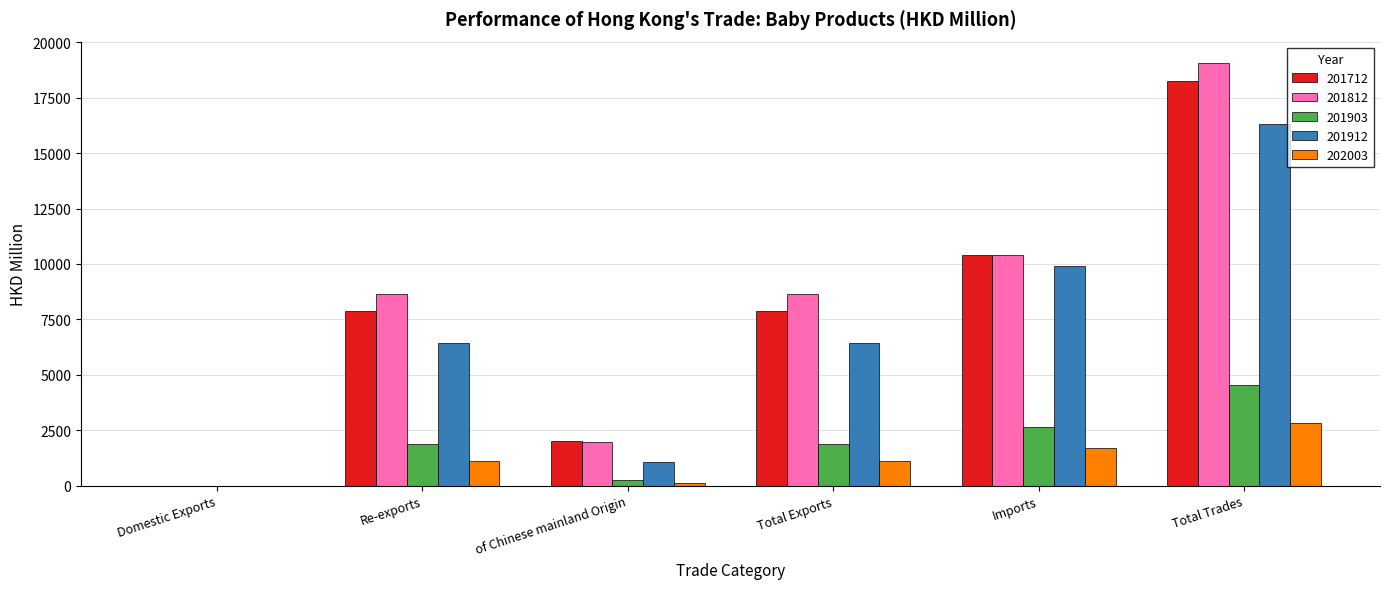

The value of 202003 at Imports is 1682.7. True or false?

True